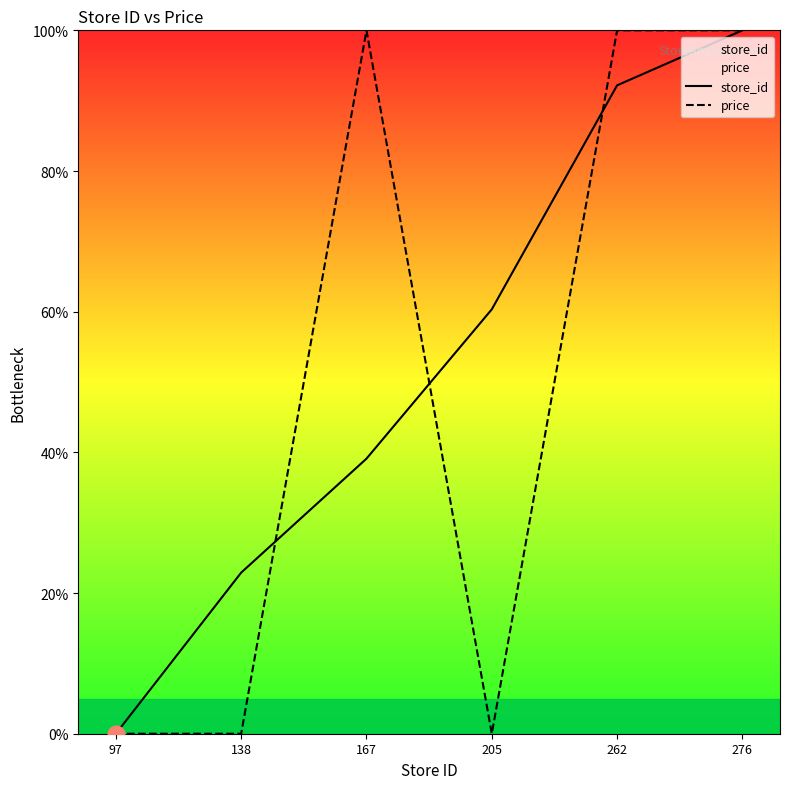

True or false: price has a value of 166.1 at 167.

False